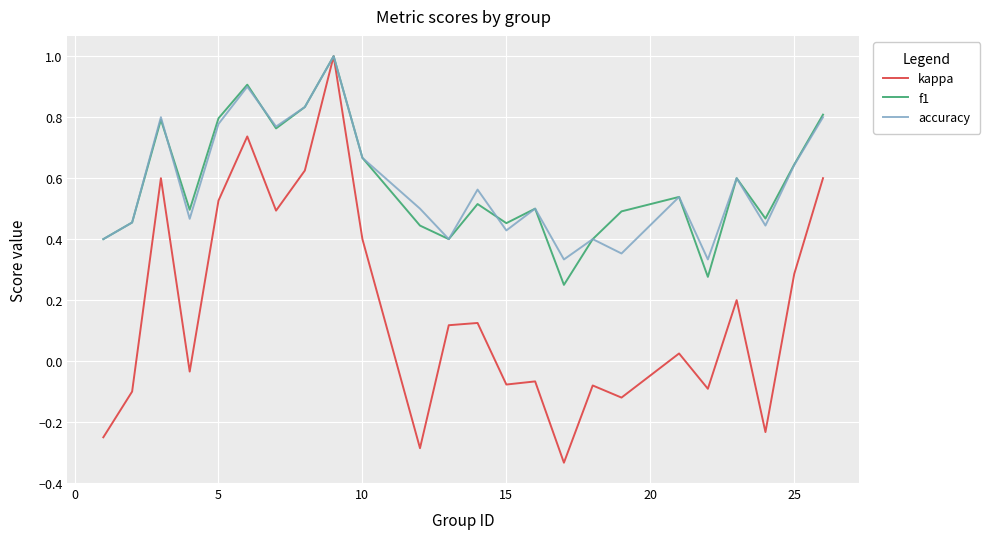

What is the maximum value for f1?

1.0